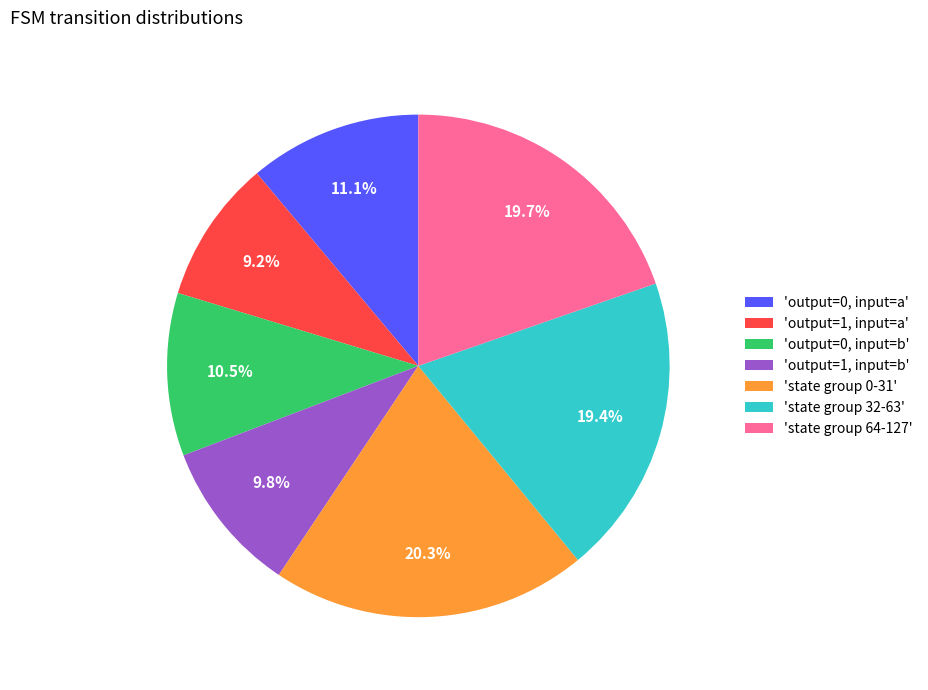

Is the sum of 'state group 32-63' and 'output=0, input=b' greater than half?

No